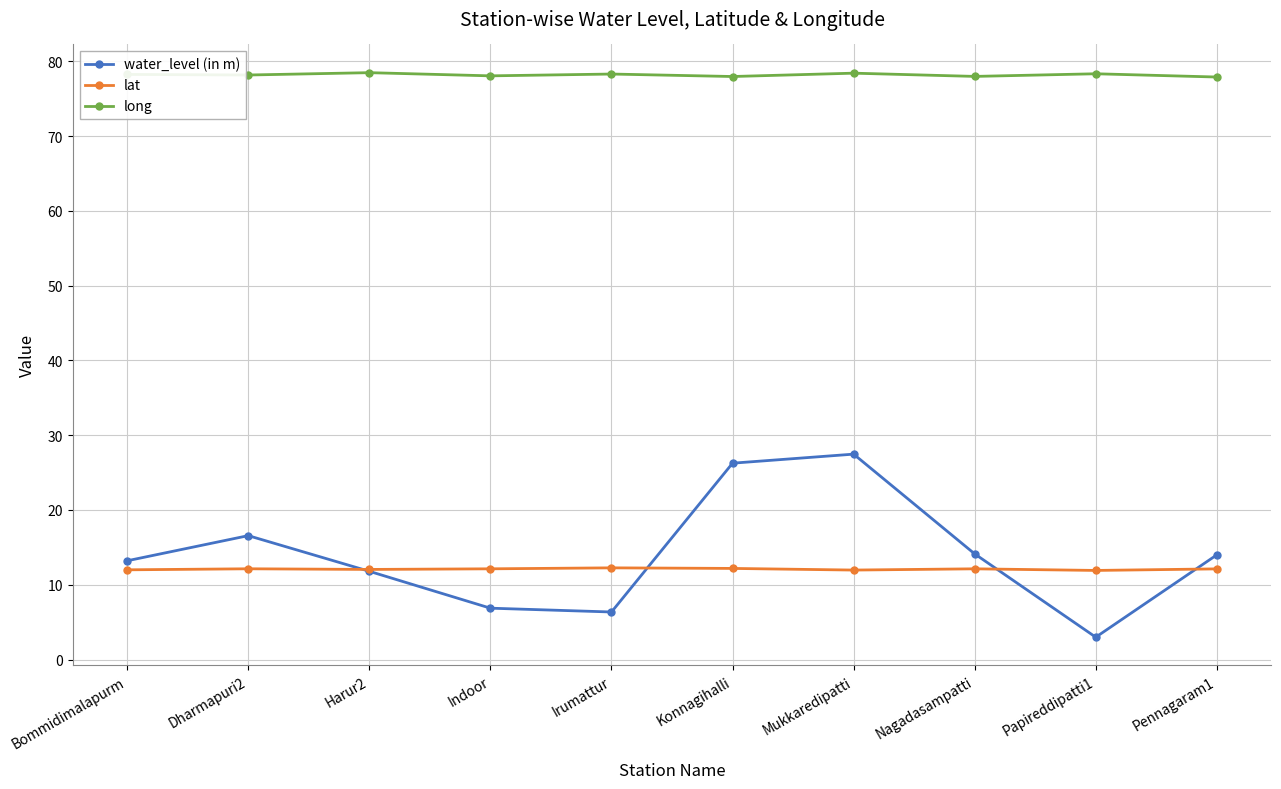

At Nagadasampatti, list the series in order from largest to smallest.

long, water_level (in m), lat